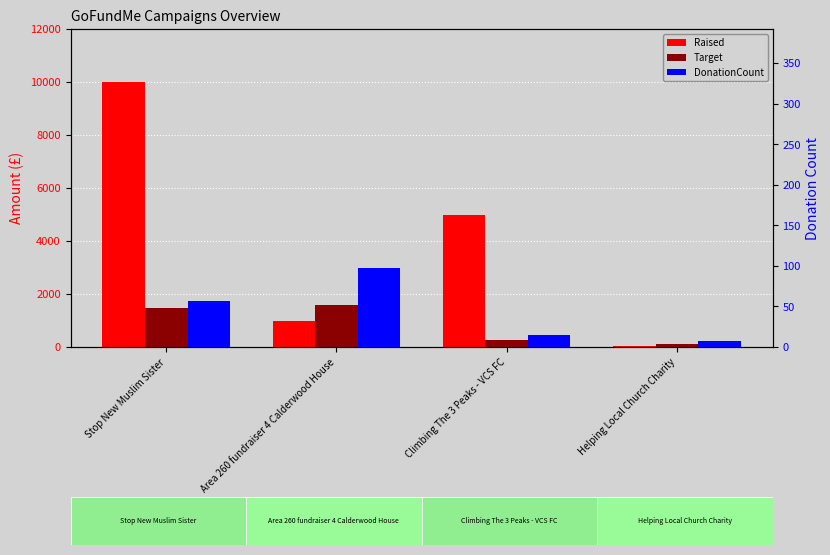

What is the average value of the Target series?

862